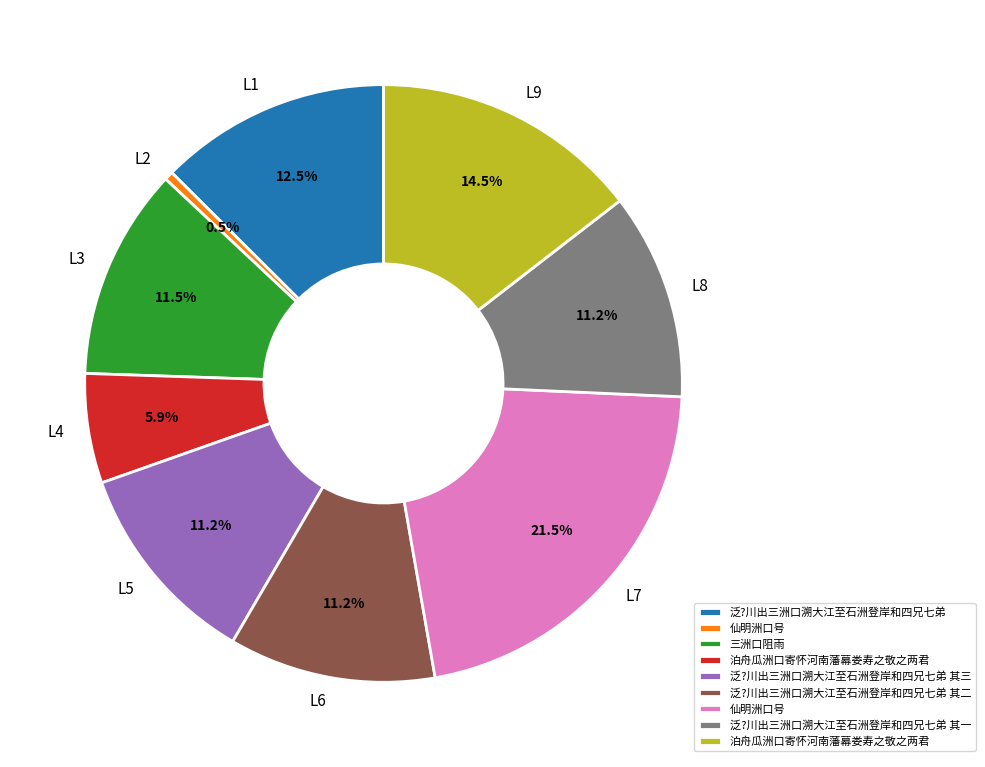

Is there a majority slice in this chart?

No